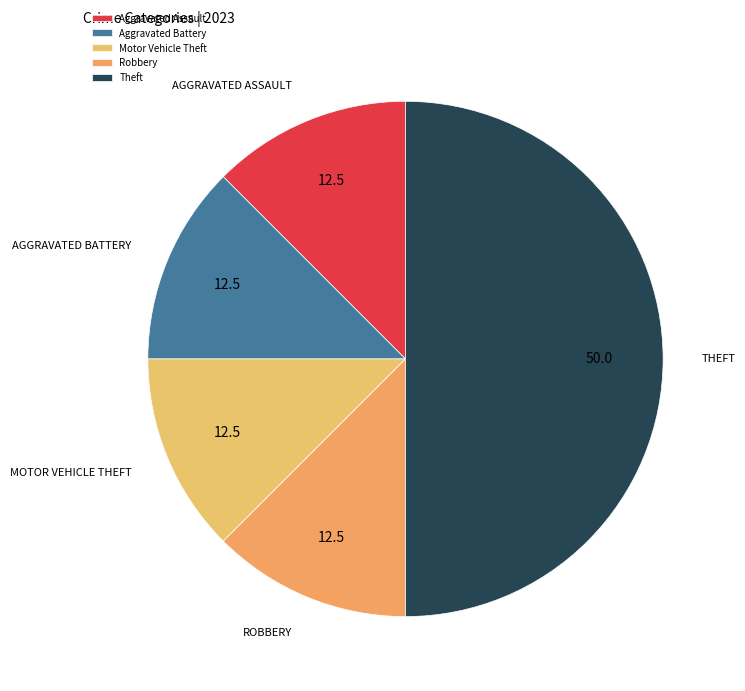

What is the ratio of the value at Theft to the value at Robbery?

4.0